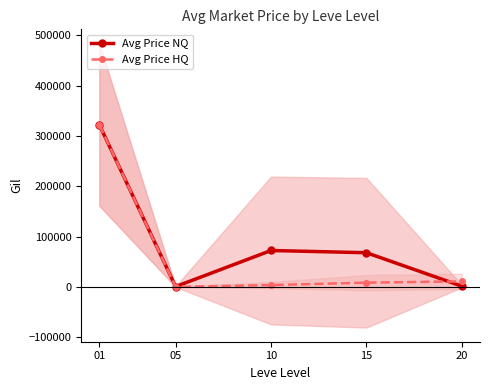

Is it true that Avg Price HQ equals 8383.6 at 15?

True